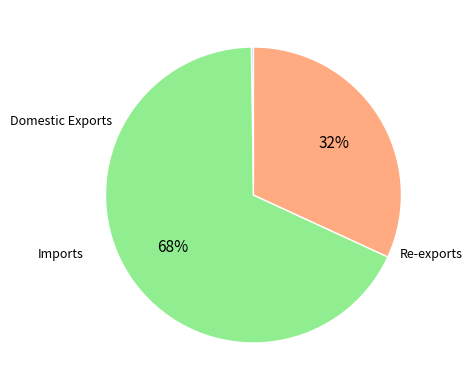

Is there any slice that represents more than half of the pie?

Yes